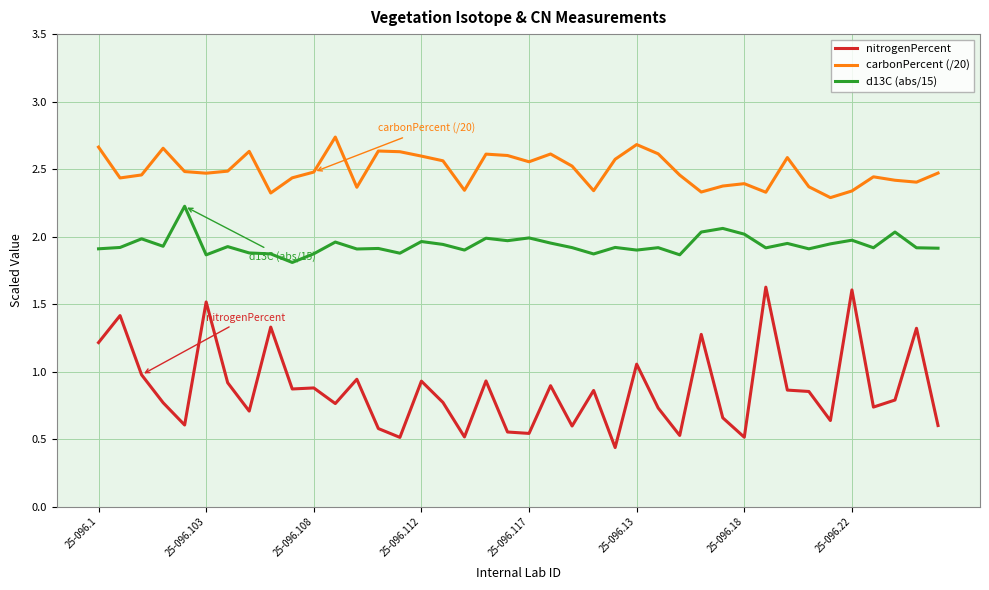

Which series has the largest range (max minus min)?

nitrogenPercent